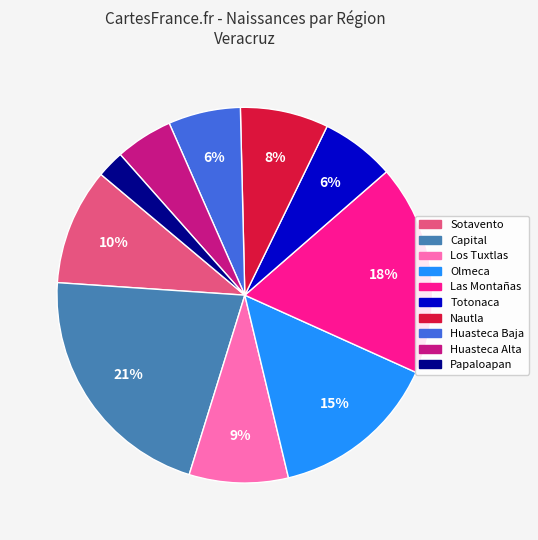

Is there any slice that represents more than half of the pie?

No